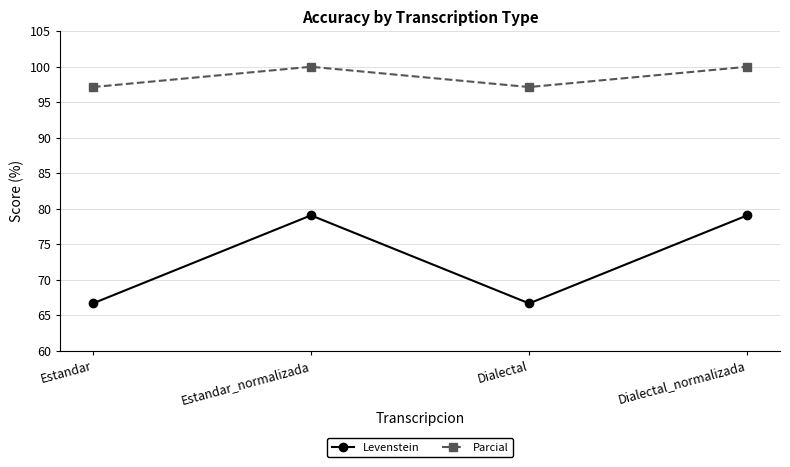

What is the total value across all series at Estandar_normalizada?

179.1